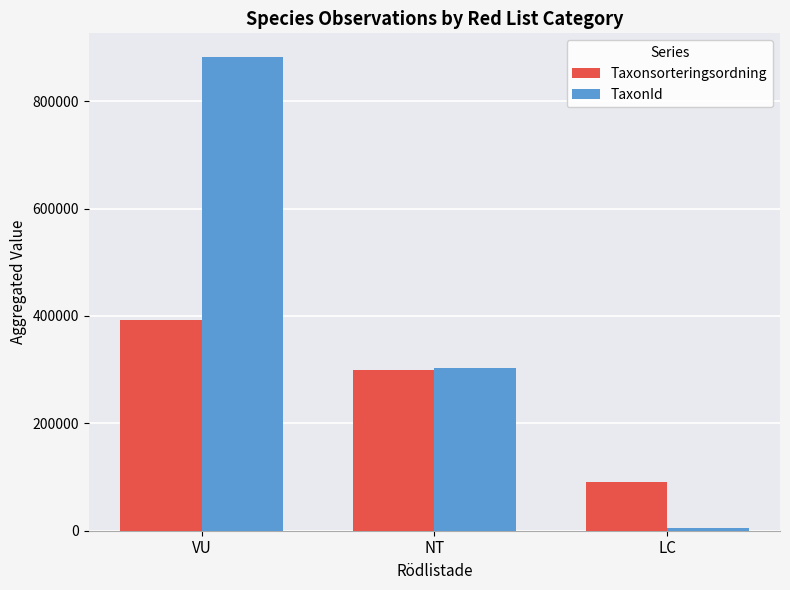

What is the total value across all series at VU?

1274591